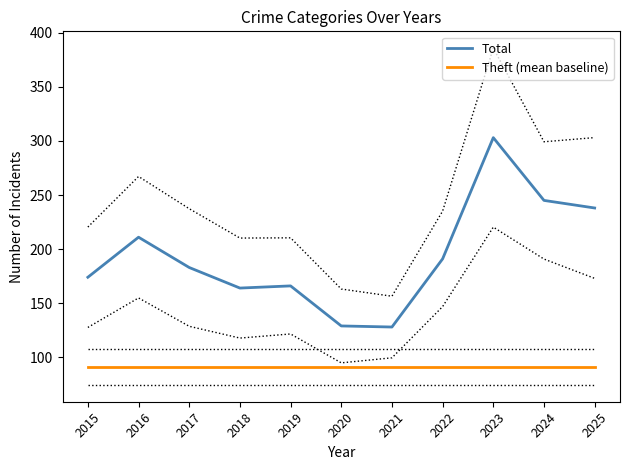

Is it true that Theft (mean baseline) equals 158.3 at 2024?

False